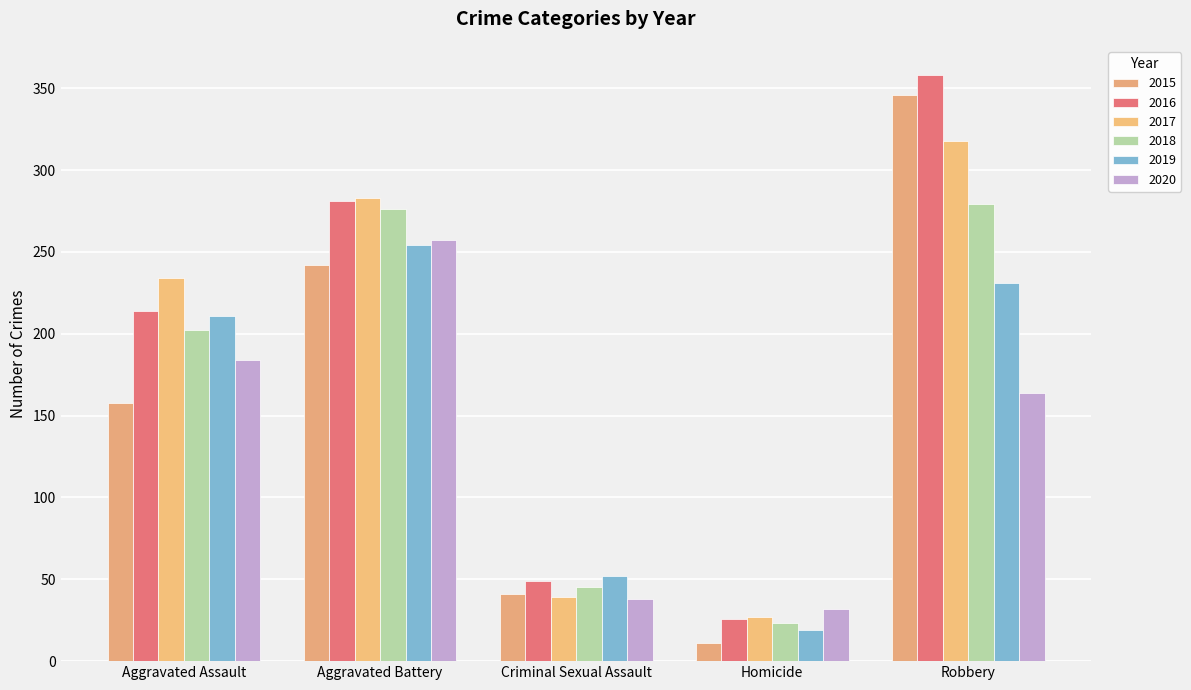

What is the difference between the maximum and minimum values in the 2015 series?

335